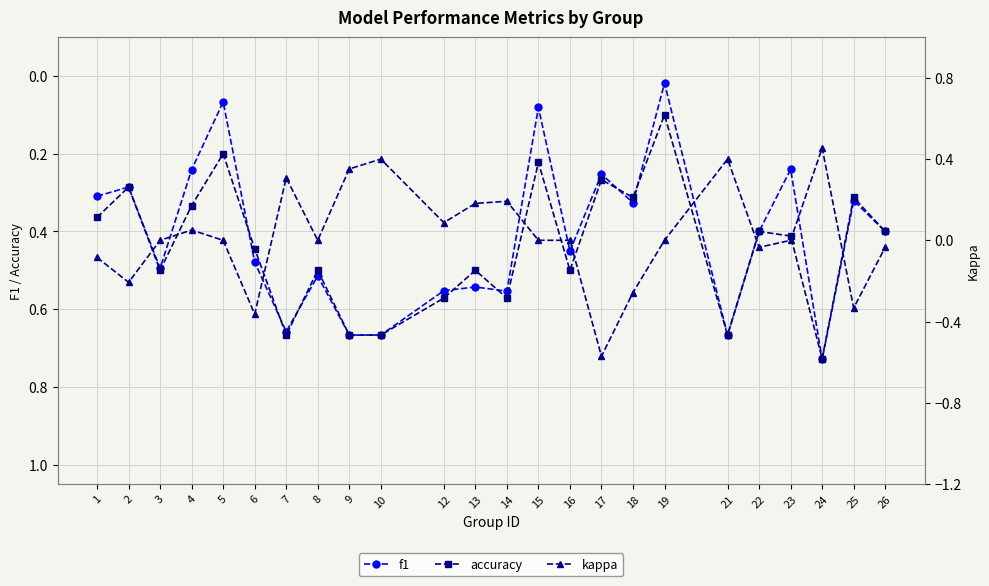

What is the difference between the maximum and second lowest values in the accuracy series?

0.5